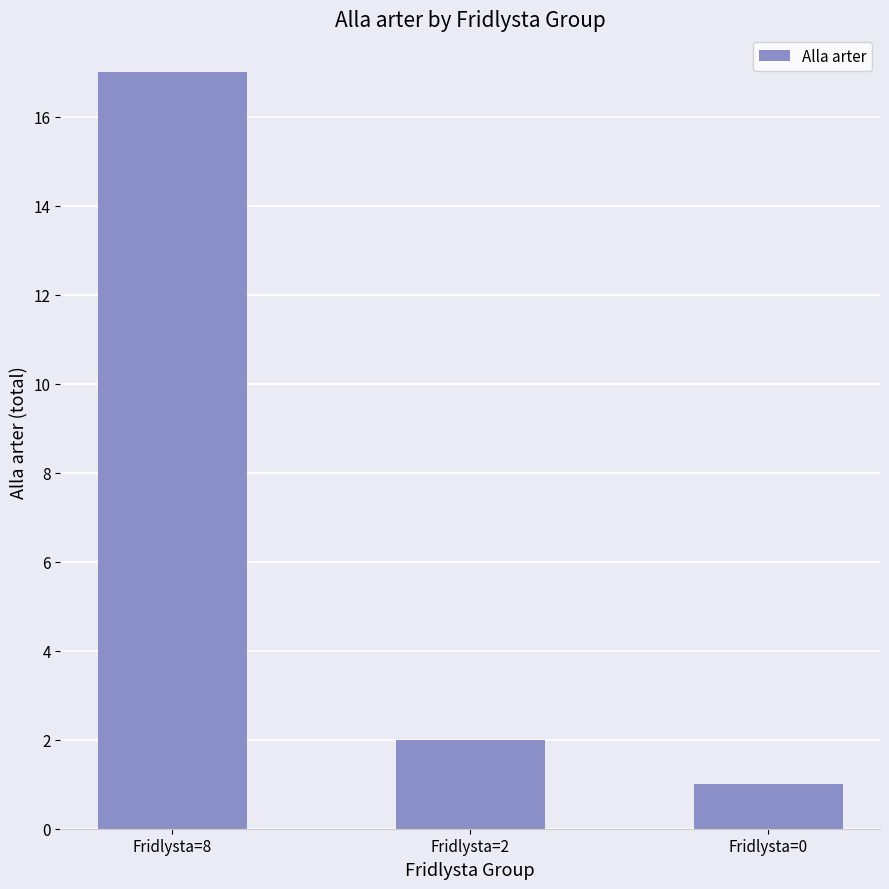

At which label is the value closest to 9?

Fridlysta=2